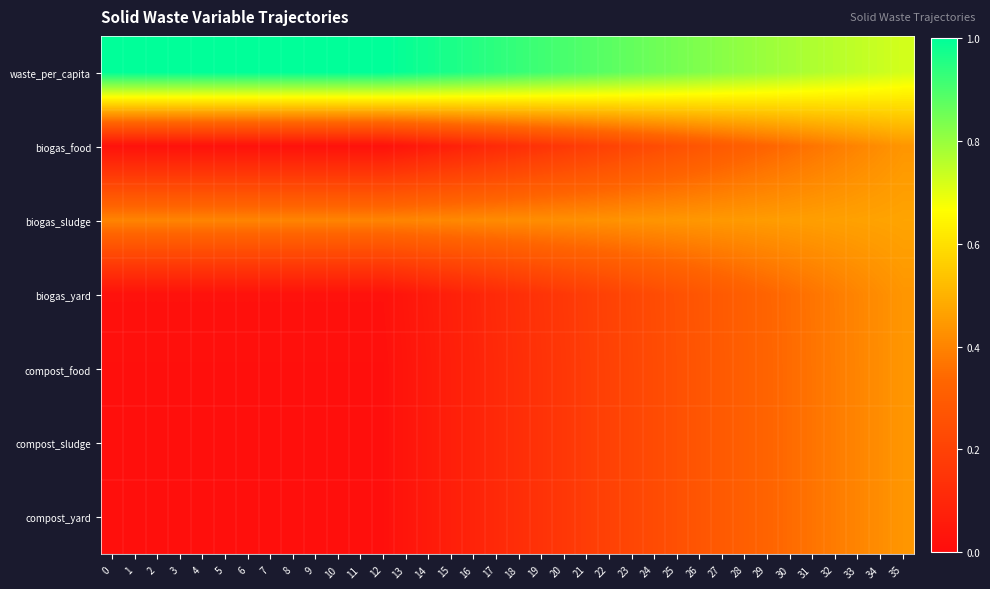

At which category is the sum across all series the highest?

35